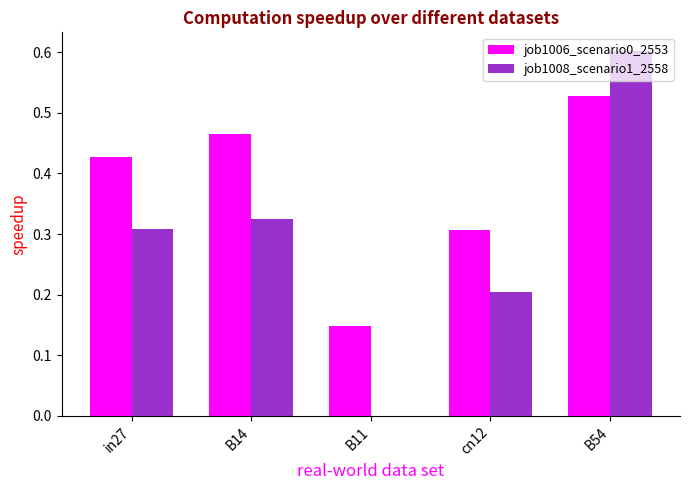

At which category does the chart reach its peak across all series?

B54